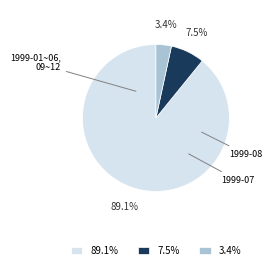

Between 7.5% and 3.4%, which is larger?

7.5%